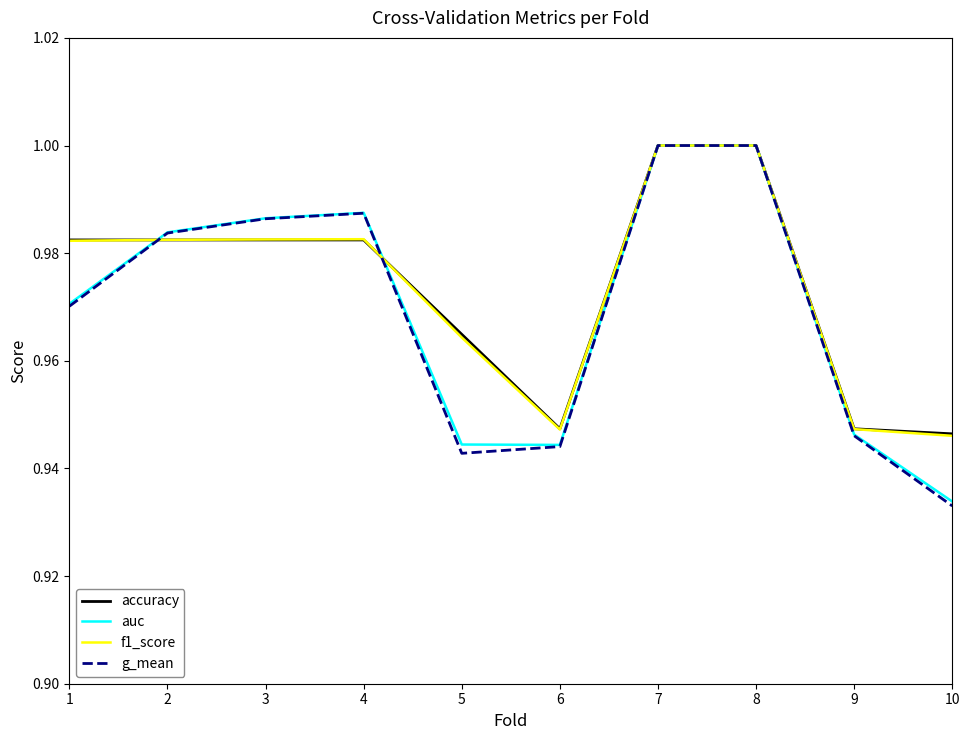

At which label does g_mean reach its minimum?

10